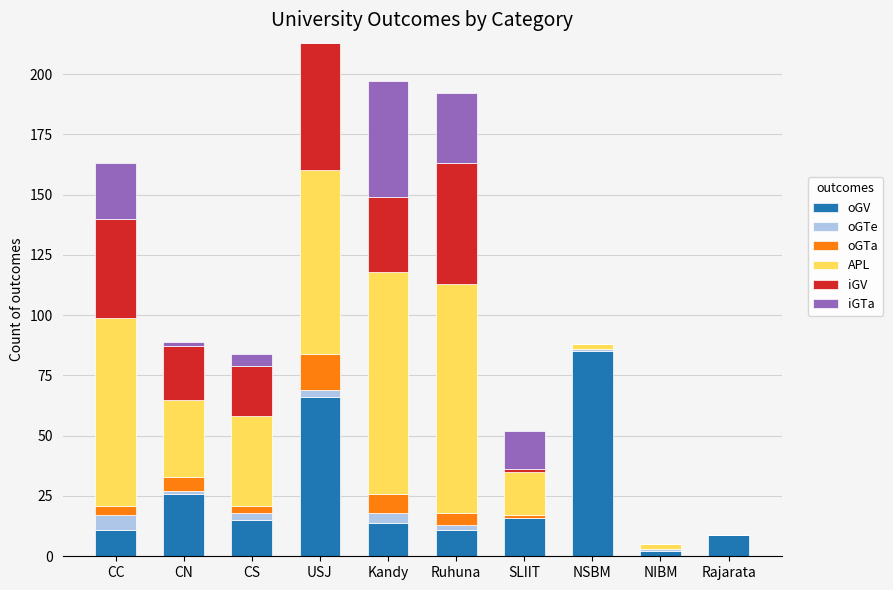

True or false: oGV has a value of 91 at USJ.

False